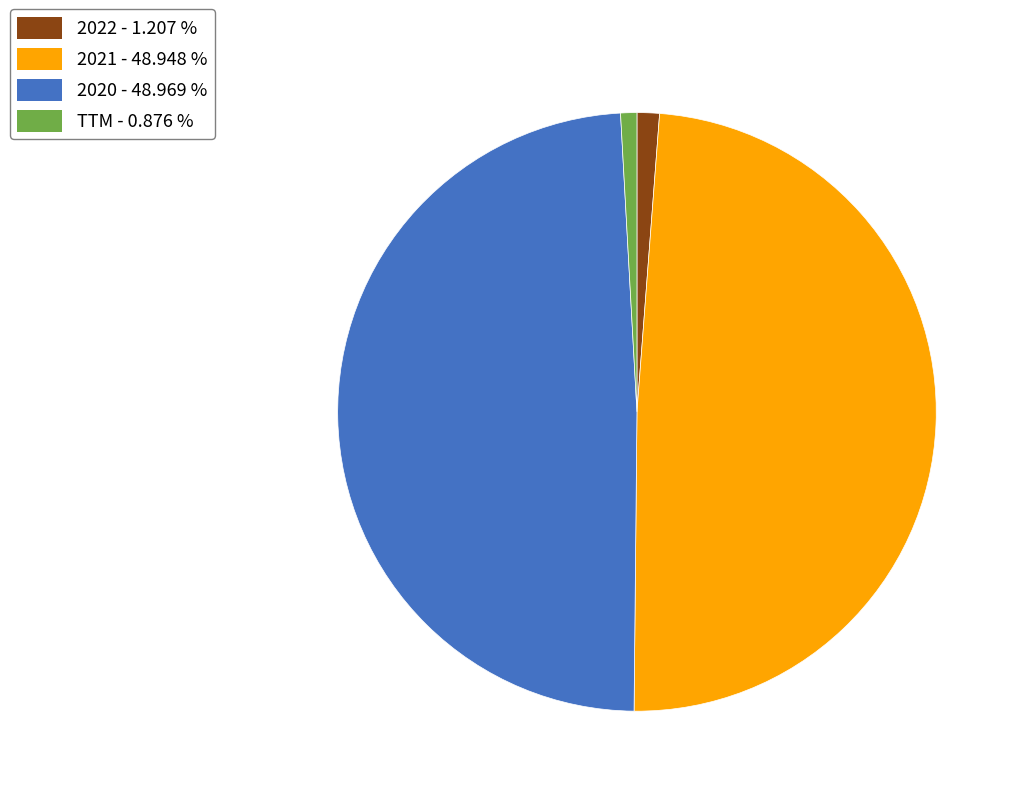

How many segments does this pie chart have?

4